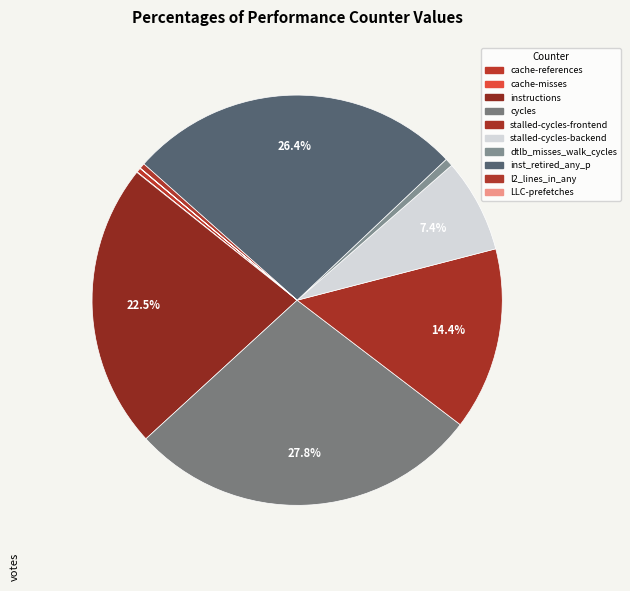

To the nearest percent, what is the combined percentage of LLC-prefetches and inst_retired_any_p?

26%